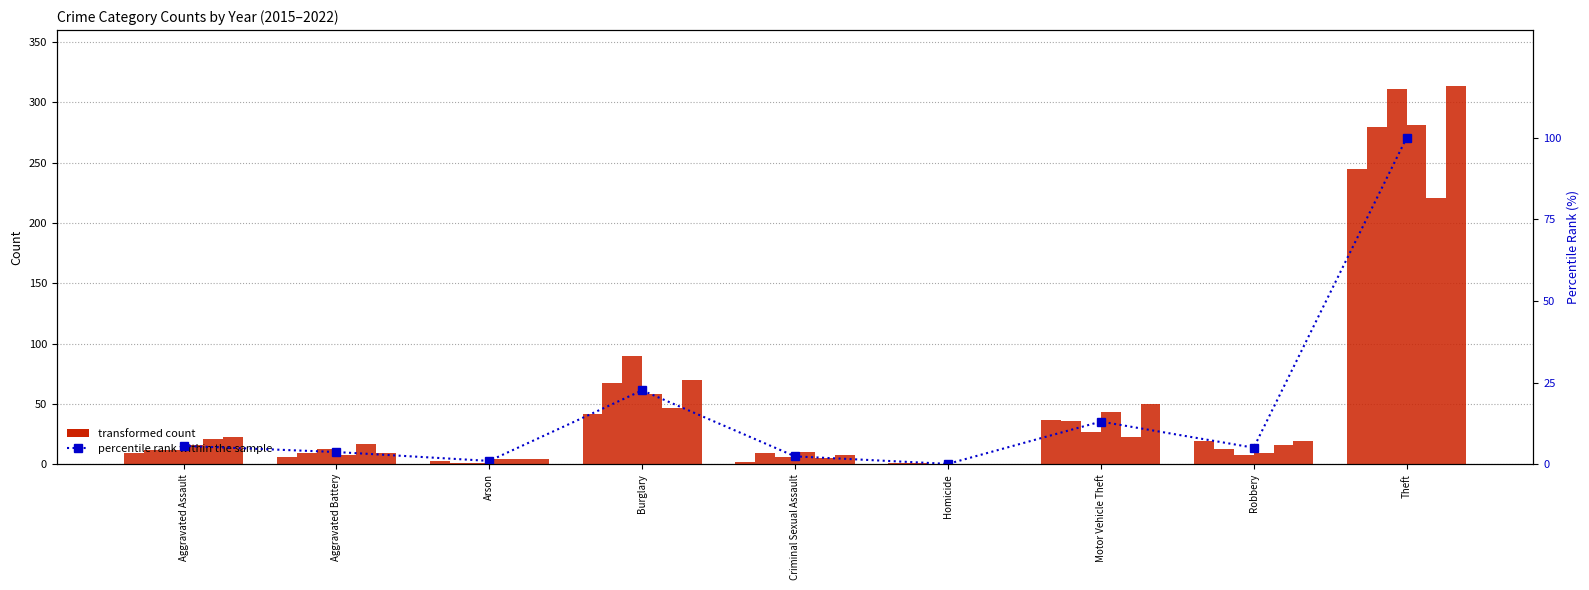

Where does the data first go above 5?

Aggravated Assault